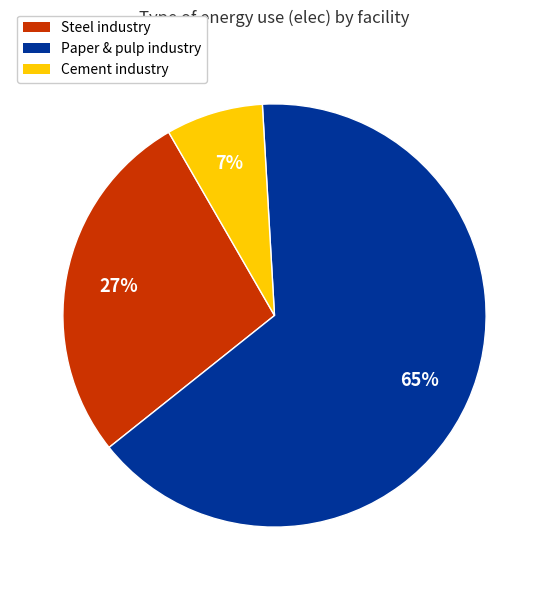

Does any single category account for the majority?

Yes